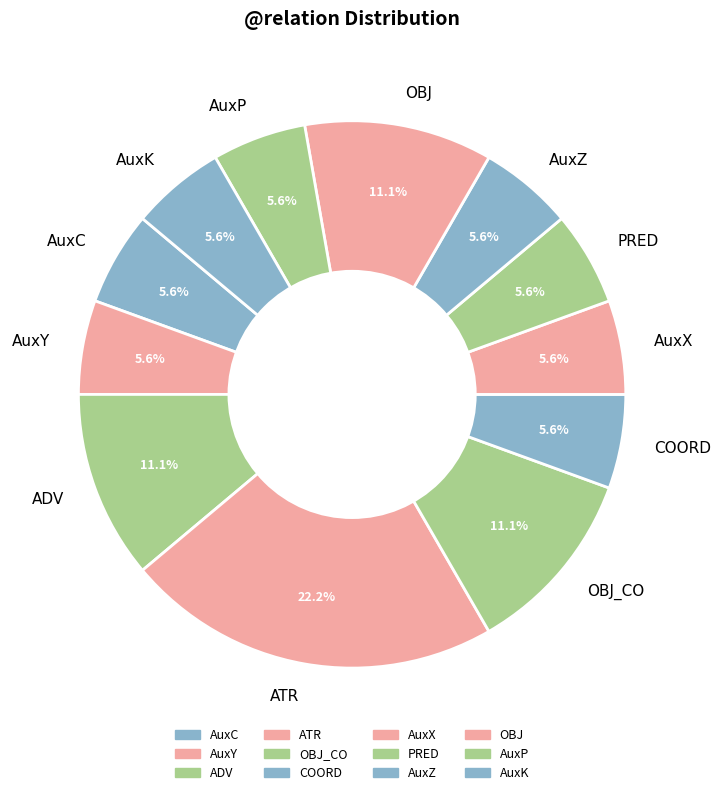

What percentage is NOT represented by AuxX?

94.4%